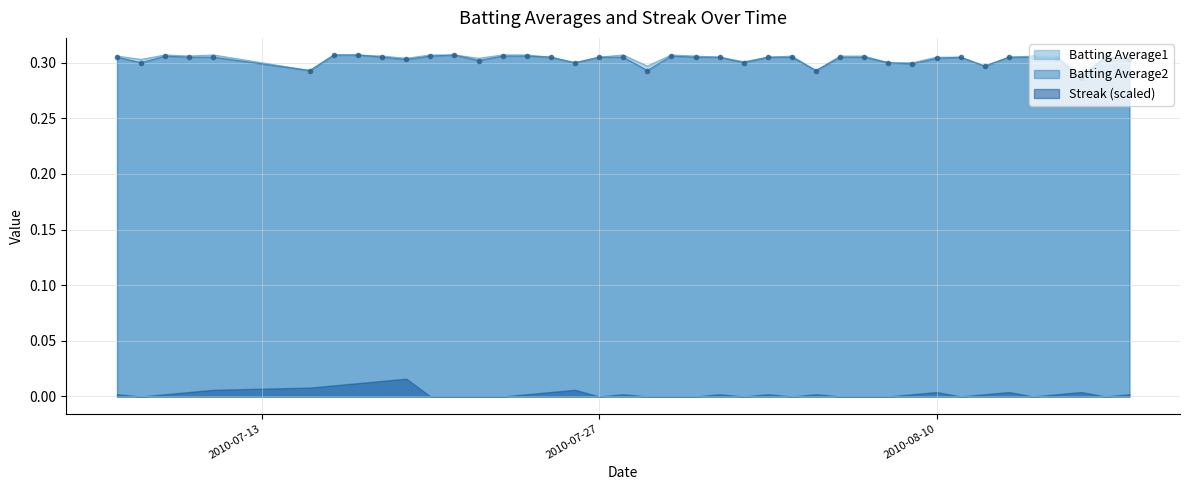

Which series has the largest total across all categories?

Batting Average1